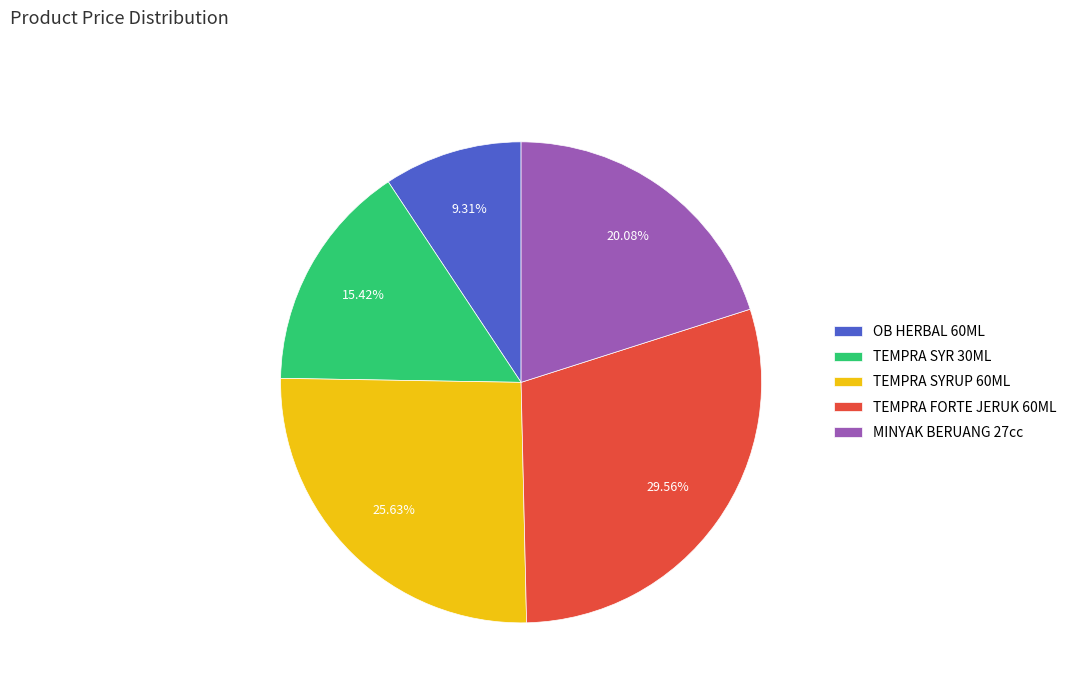

What percentage is the MINYAK BERUANG 27cc slice, to the nearest percent?

20%